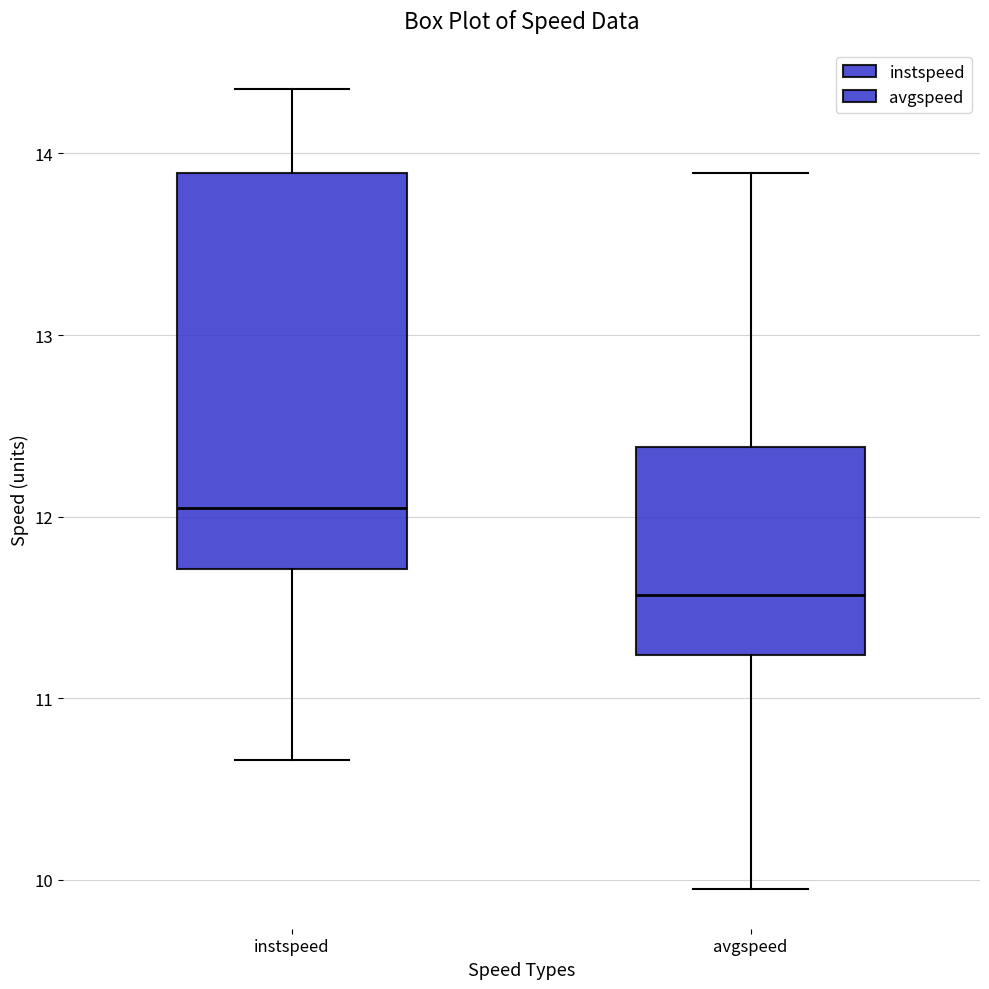

Which box is the tallest, from its lower edge to its upper edge?

instspeed